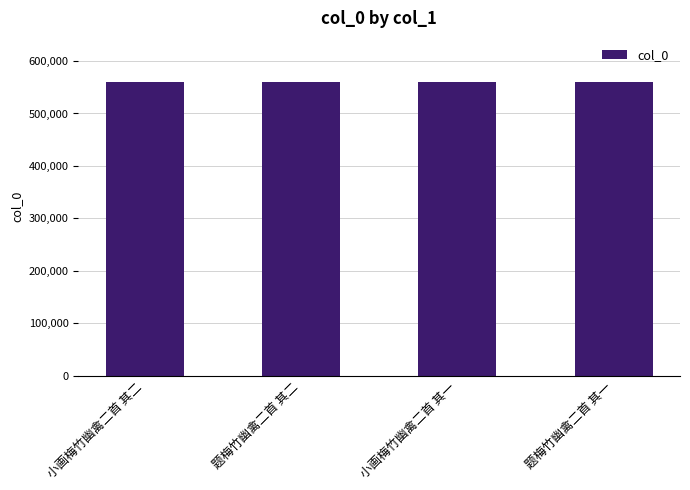

The value at 题梅竹幽禽二首 其二 is 560120. True or false?

True